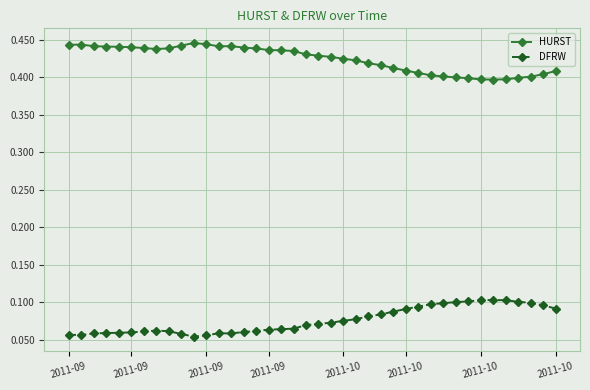

Does the chart display data point markers on the line(s)?

Yes